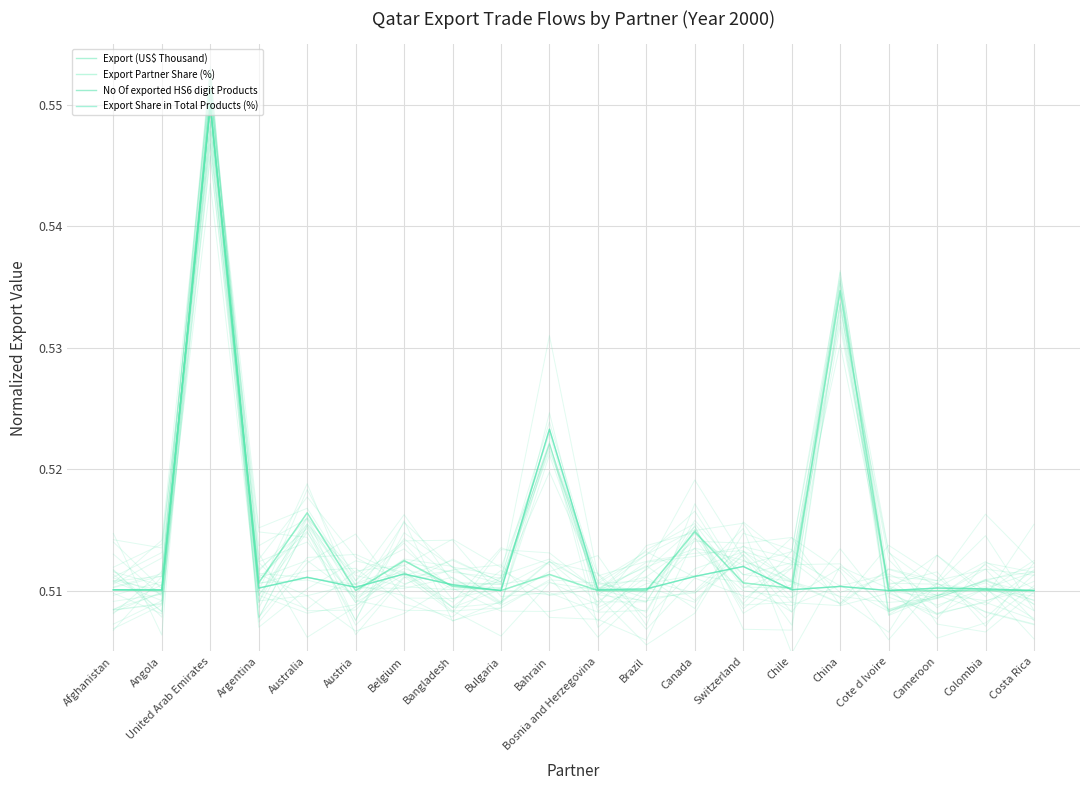

Which series has the largest total across all categories?

Export (US$ Thousand)